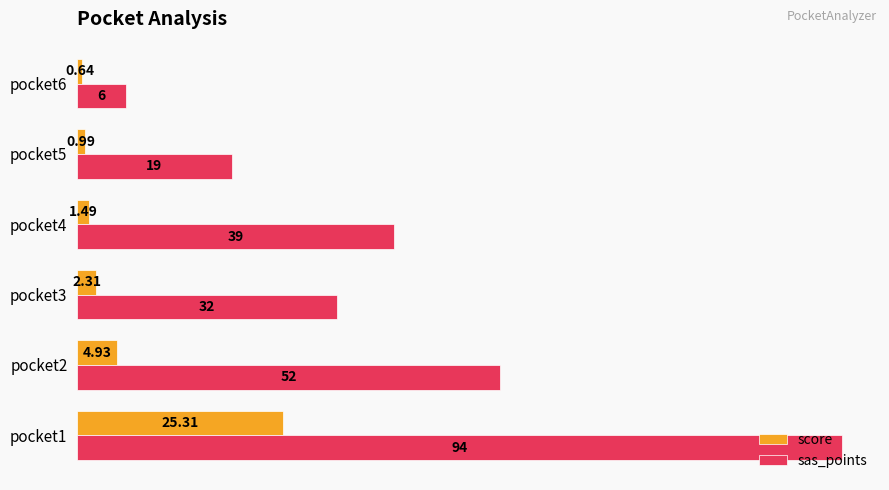

What are all the series names shown in the legend?

score, sas_points